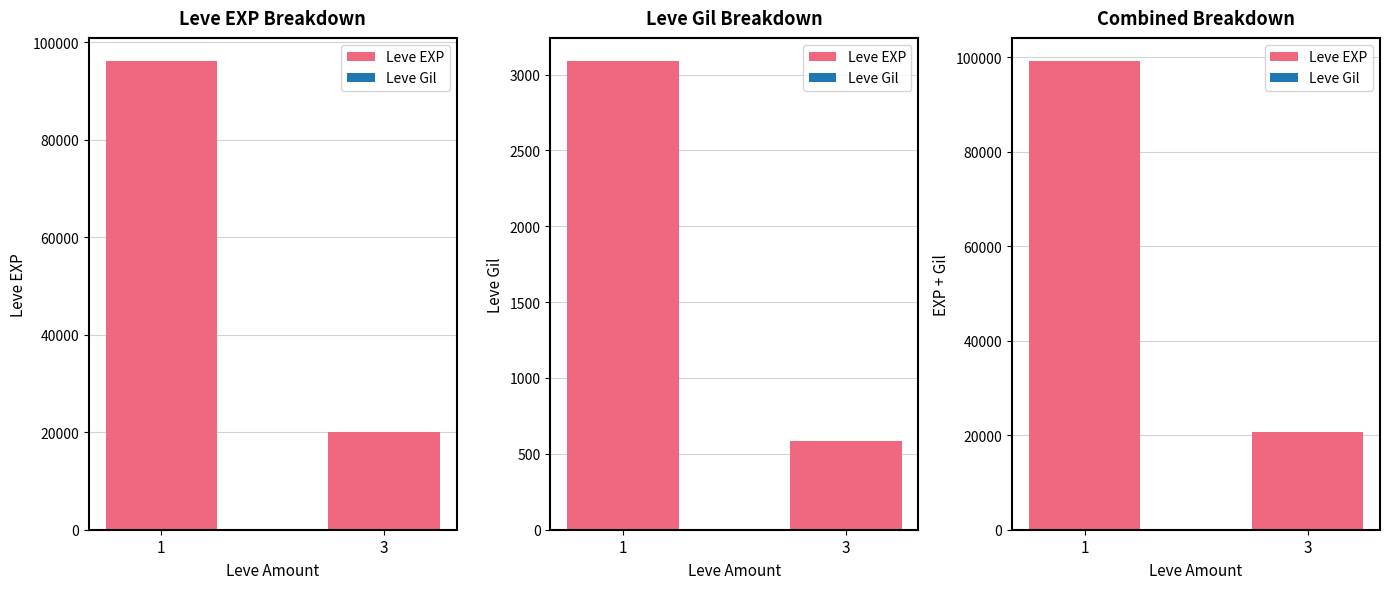

What is the difference between the maximum and minimum values?

78479